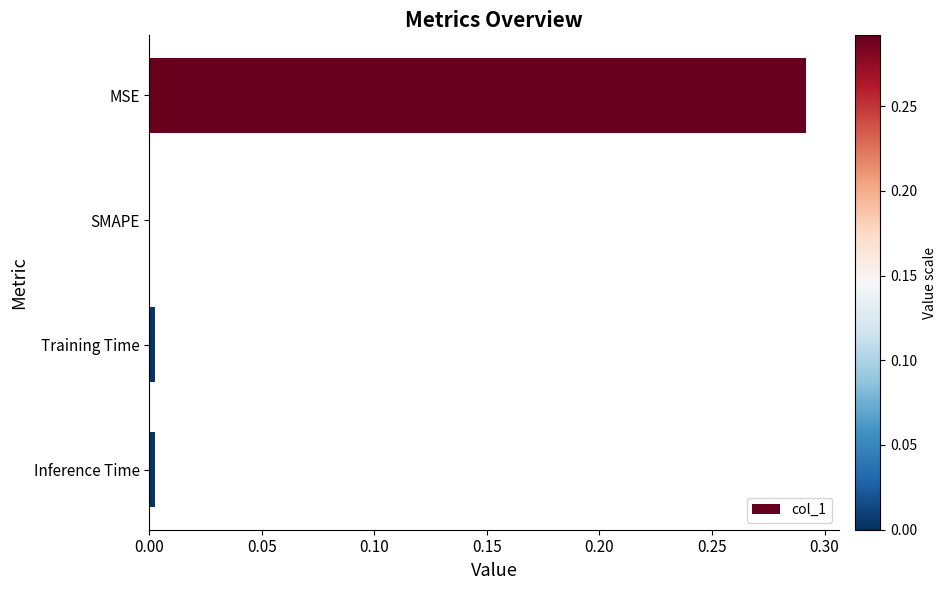

Which has a higher value, Inference Time or MSE?

MSE